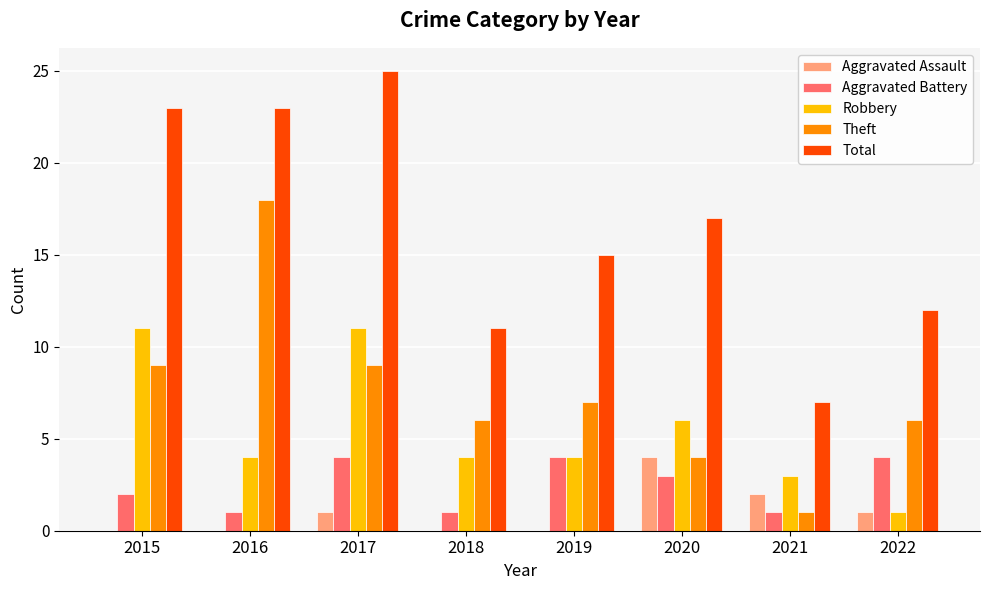

What is the average value of the Total series?

17